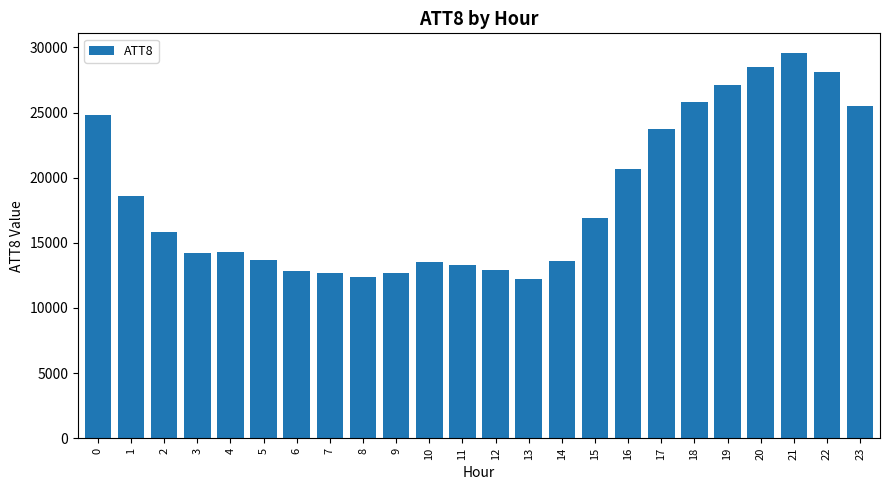

What is the minimum value shown in the chart?

12200